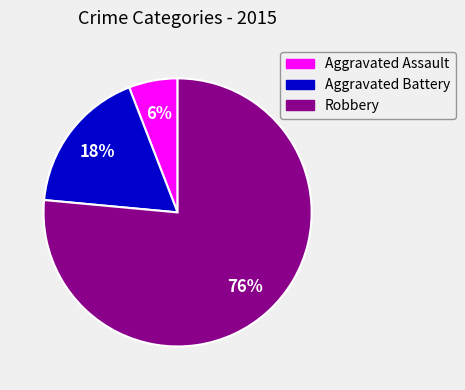

Which has a higher value, Aggravated Assault or Robbery?

Robbery